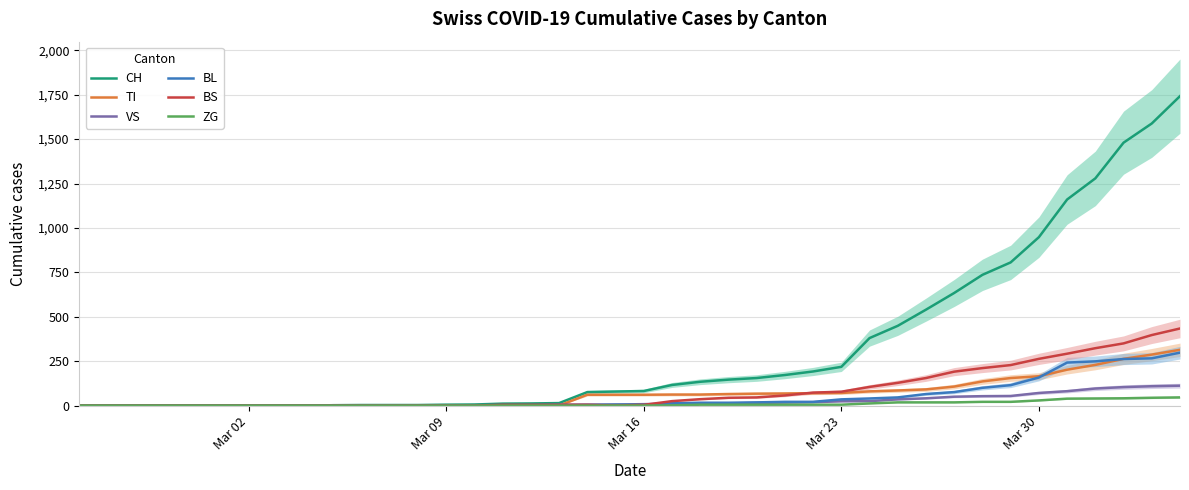

Which series has the largest total across all categories?

CH